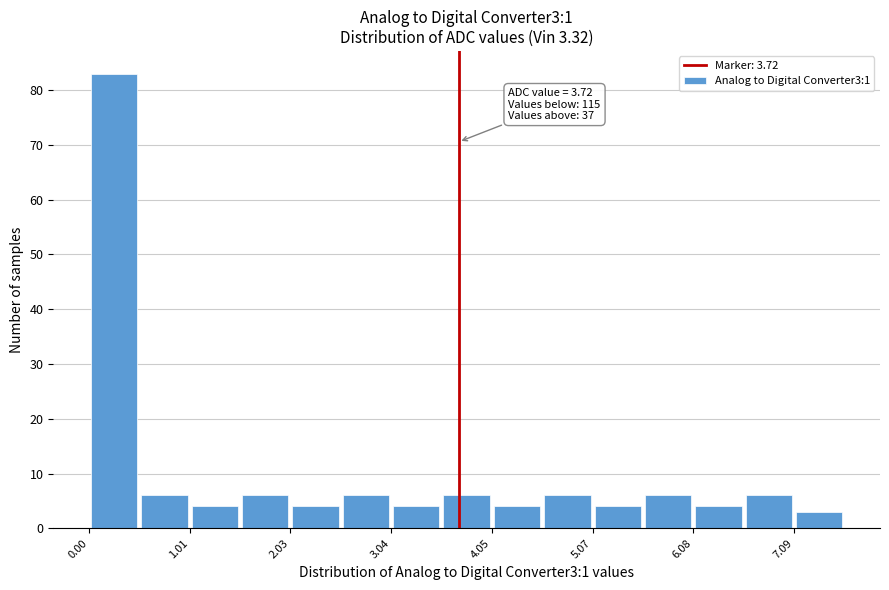

Read against the x-axis, roughly where is the centre of the tallest bar?

0.2